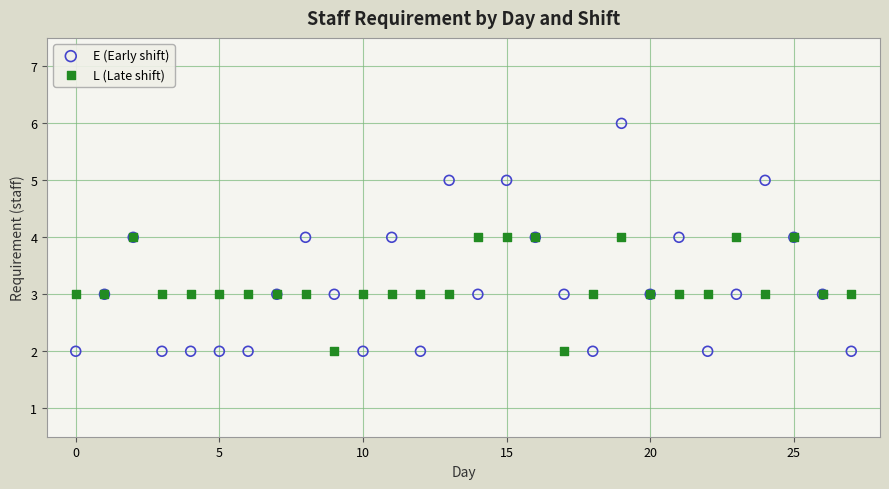

Which series contains the highest Y value?

E (Early shift)